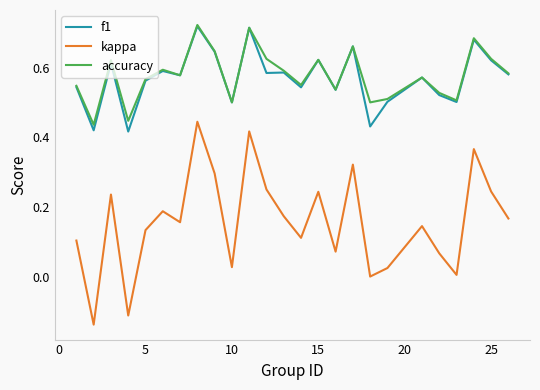

True or false: kappa and f1 cross at least once.

False